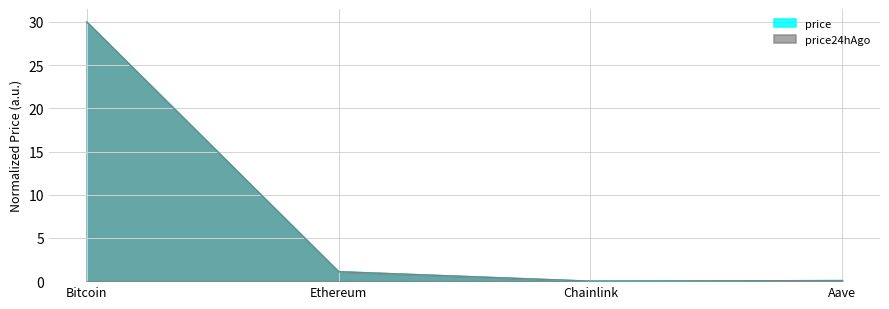

What are all the series names shown in the legend?

price, price24hAgo